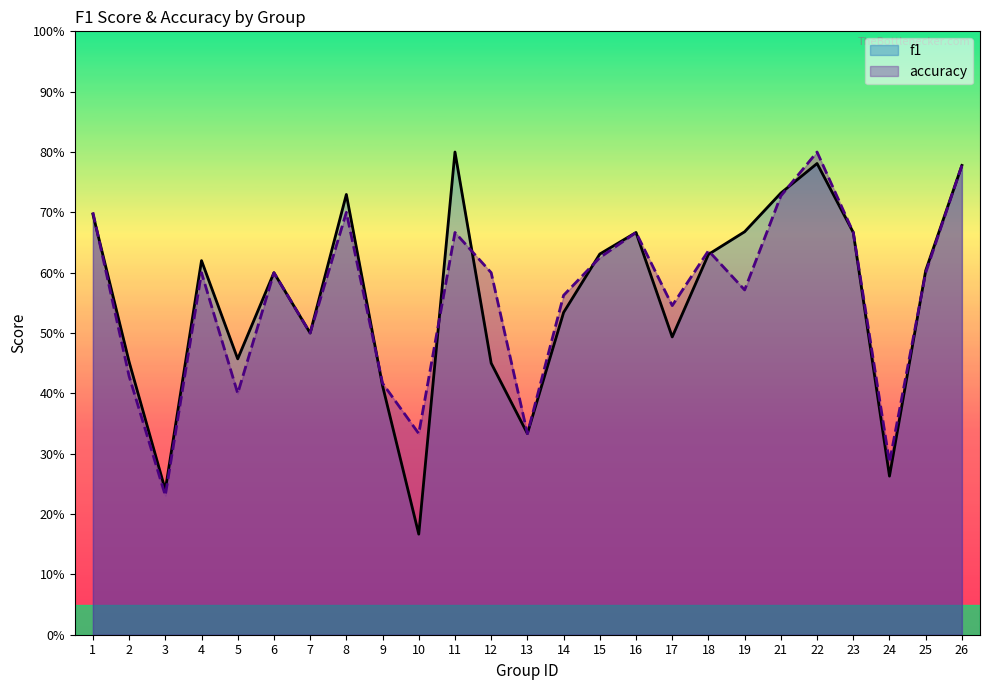

Which series changed the most between 14 and 19?

f1